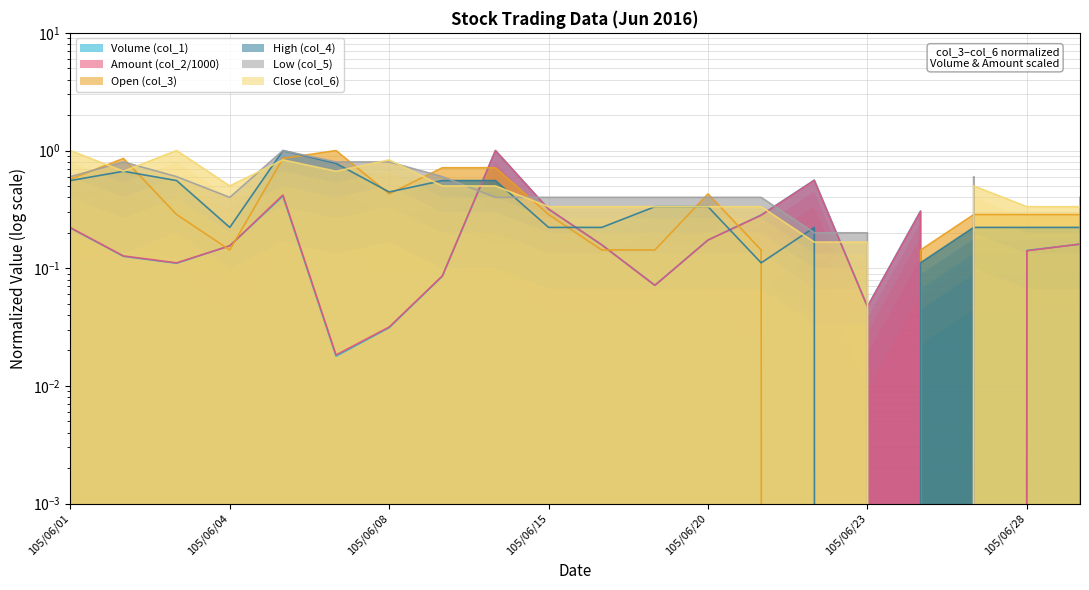

What is the spread (max minus min) of values at 105/06/29?

0.2